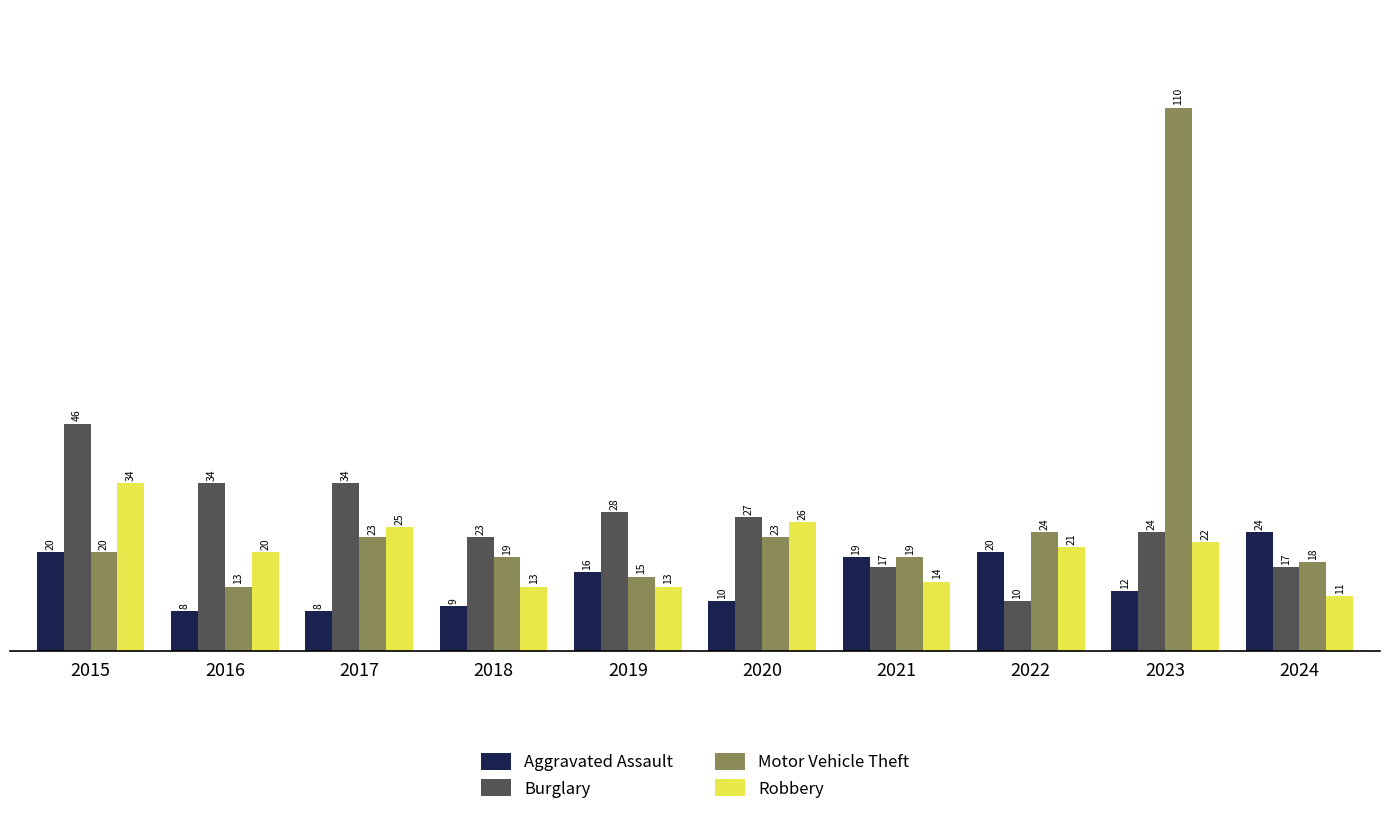

What is the sum of the Robbery values at 2017 and 2021?

39